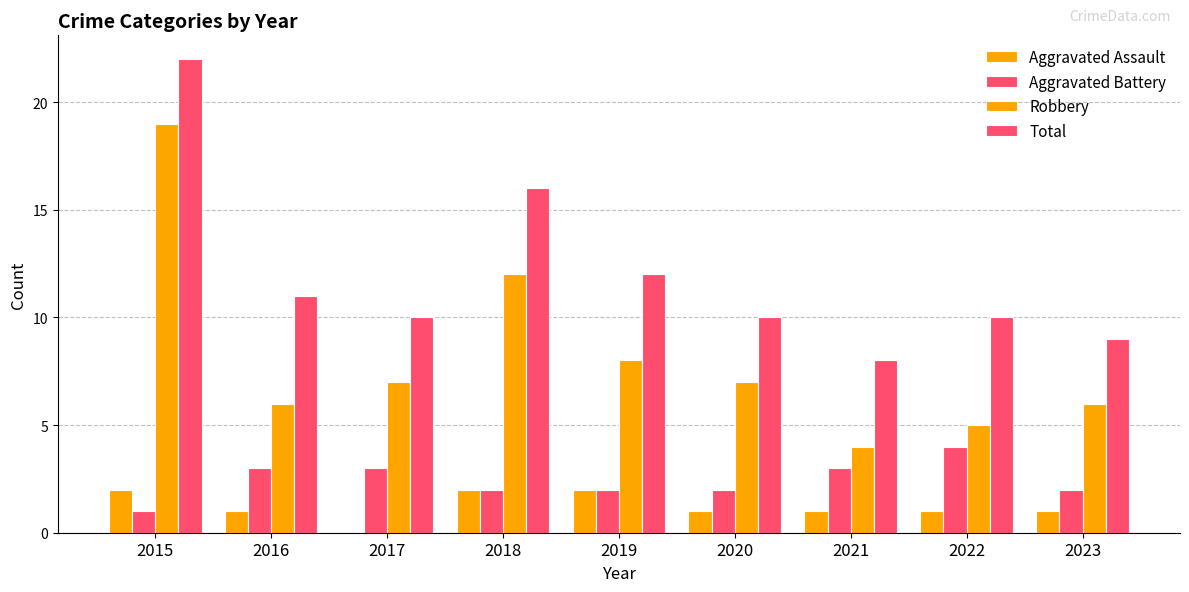

How many series are shown in this chart?

4